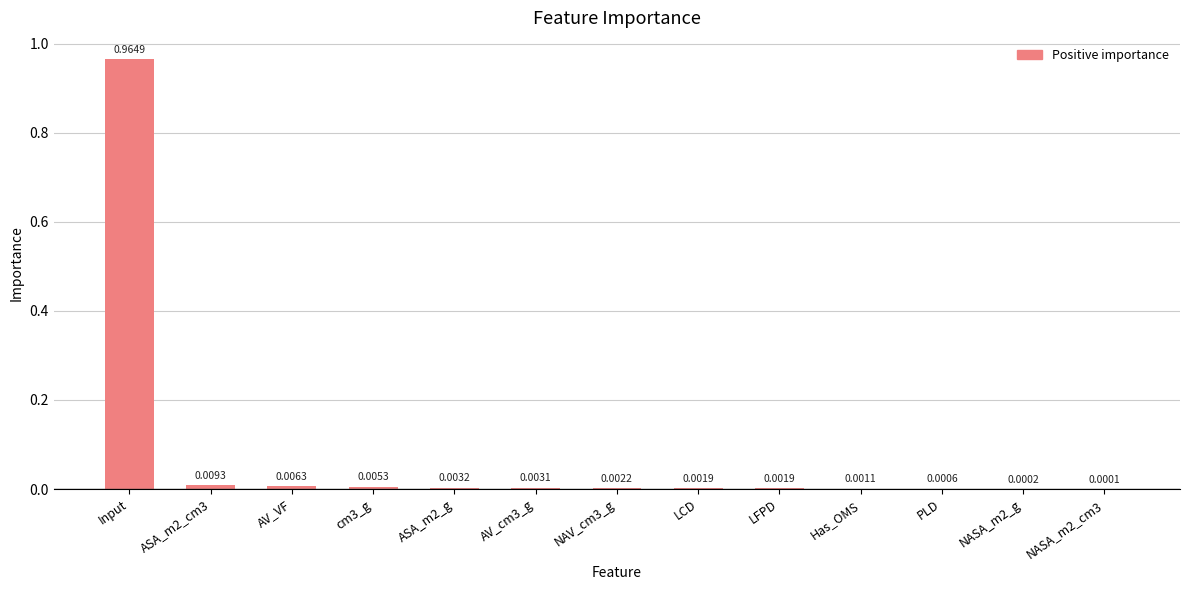

Count the number of categories in the chart.

13